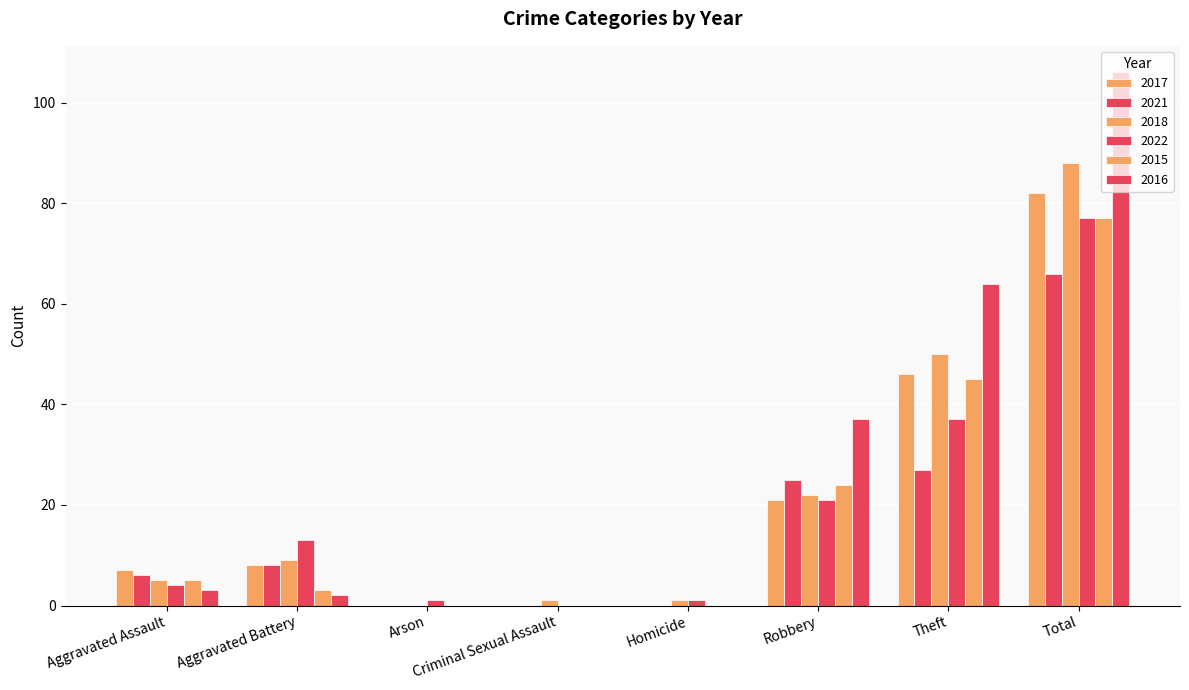

What is the label of the 4th bar from the left?

Criminal Sexual Assault